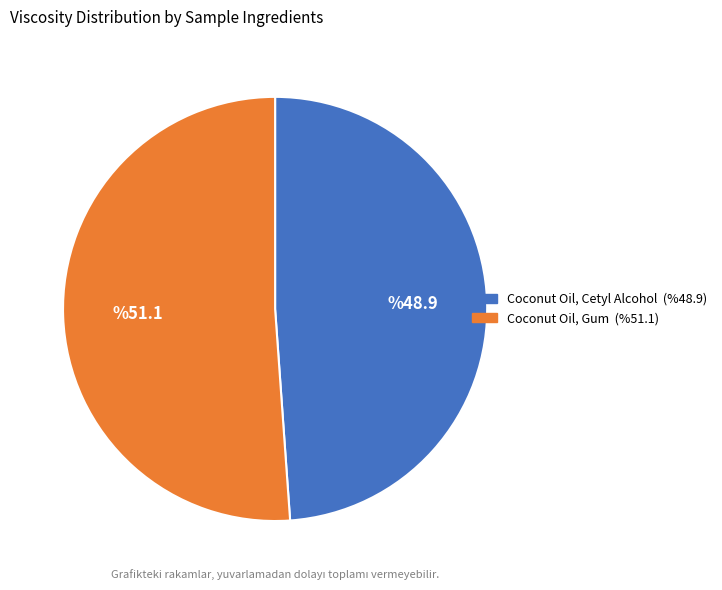

Count the number of slices in the pie.

2